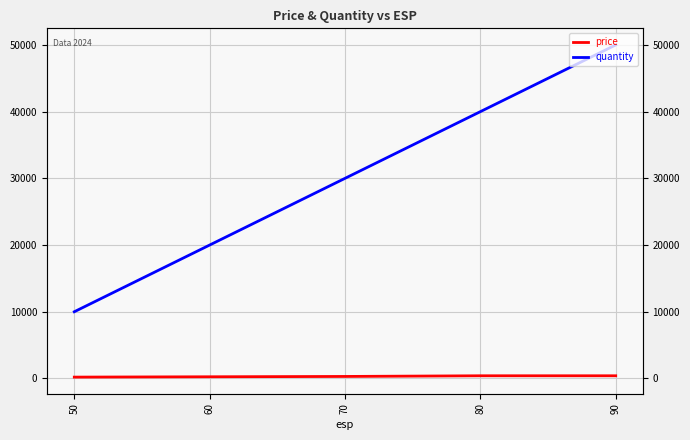

At which category does the chart reach its minimum across all series?

50